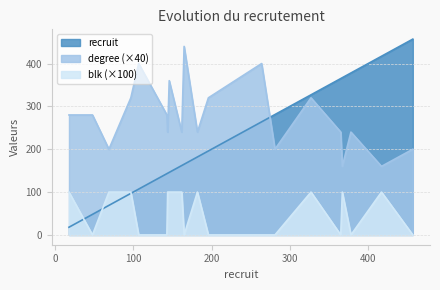

Which series has the largest total across all categories?

degree (×40)